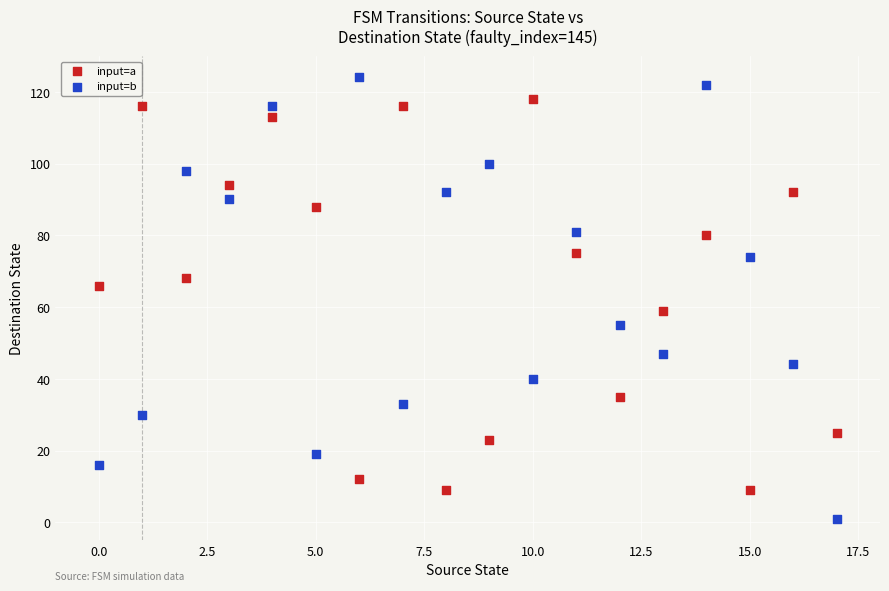

Across all data points, what is the range of Y values (max minus min)?

123